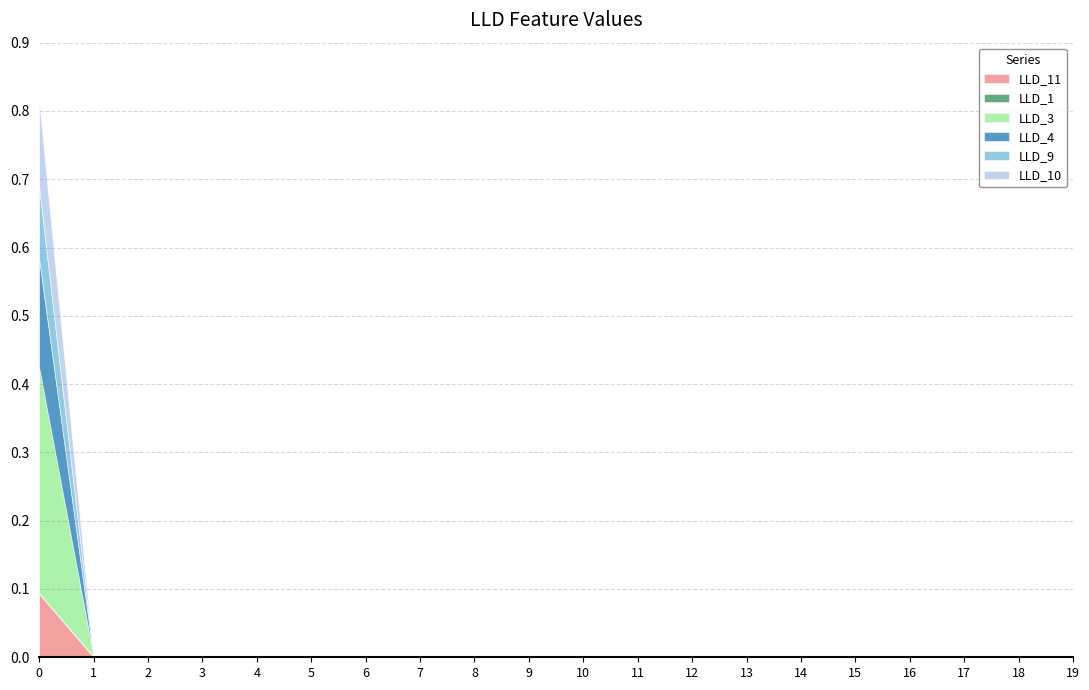

At which category does the chart reach its minimum across all series?

1